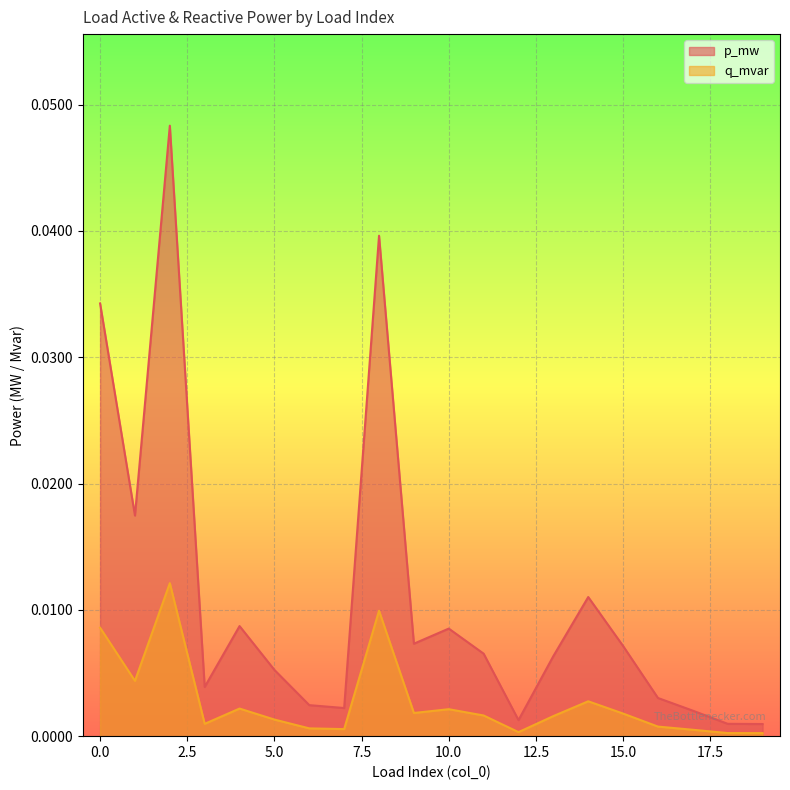

Which series has the largest total across all categories?

p_mw